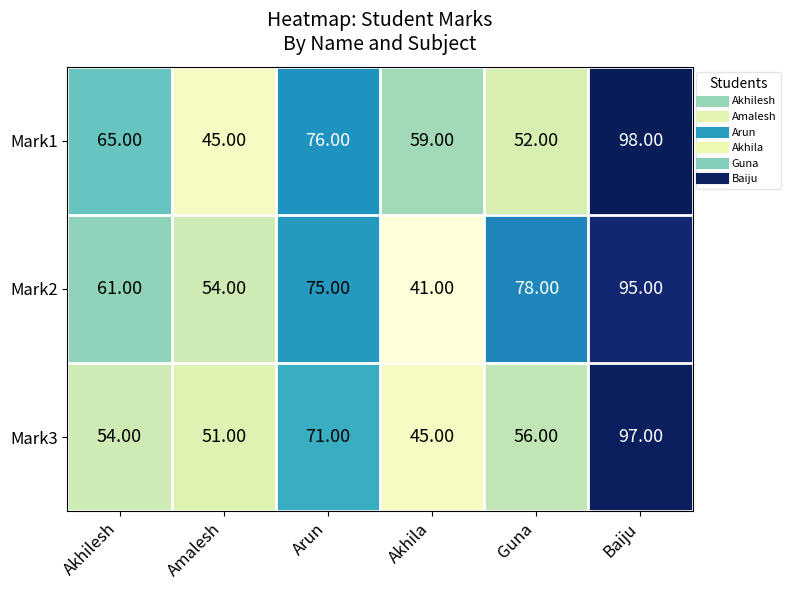

Where is Mark3 nearest to the value 71?

Arun